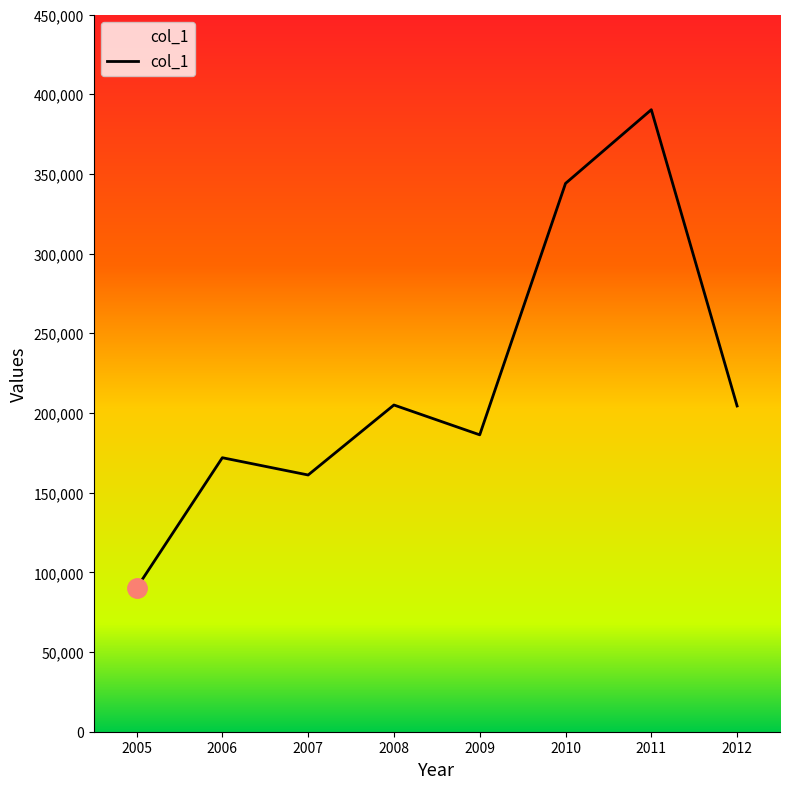

Where does the data first go above 204386?

2008